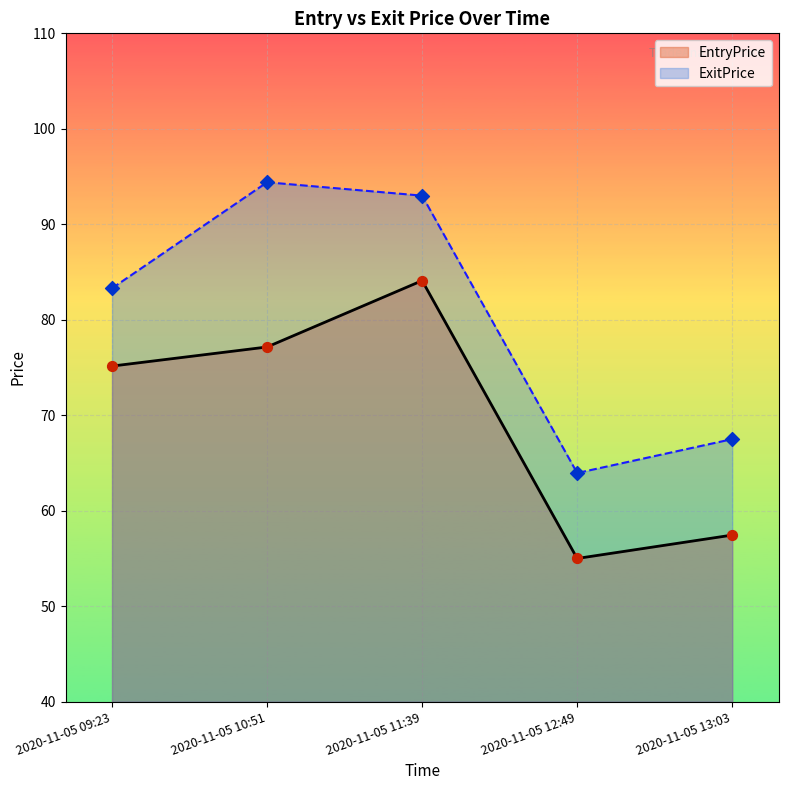

Which series contains the lowest Y value?

EntryPrice